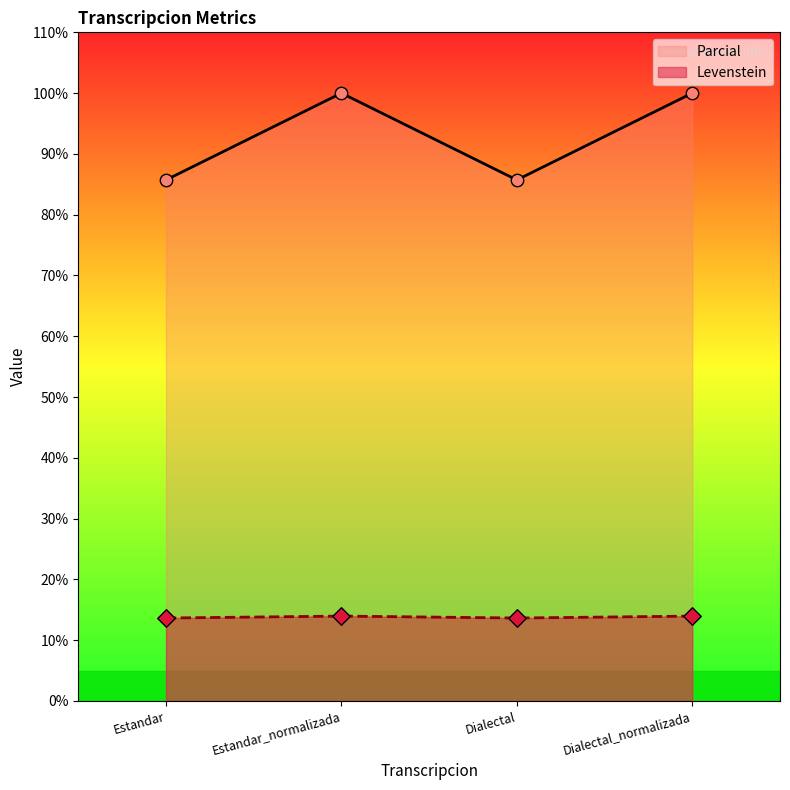

What are all the series names shown in the legend?

Parcial, Levenstein